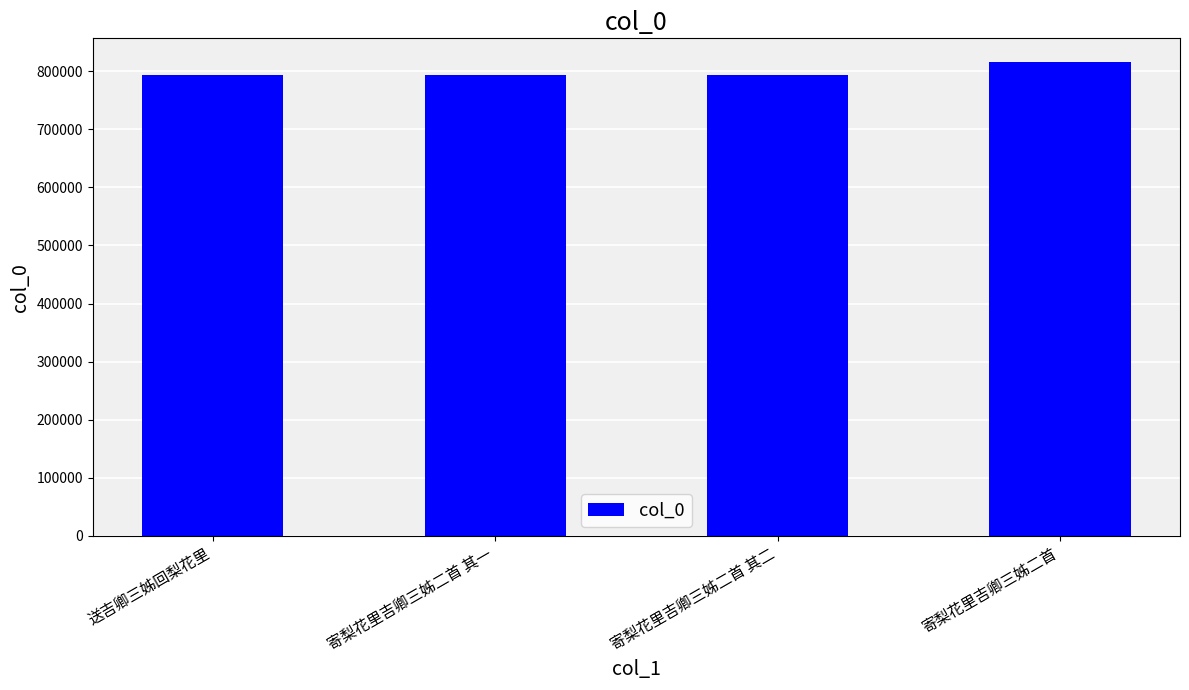

What is the value of the 2nd bar from the left?

794224